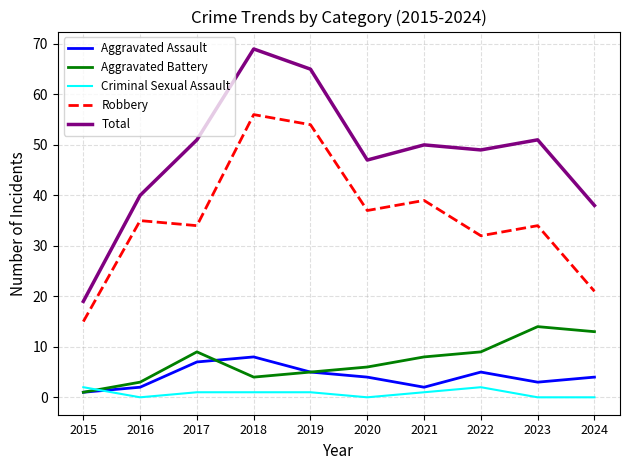

Is the value of Criminal Sexual Assault at 2021 greater than the value of Total at 2016?

No